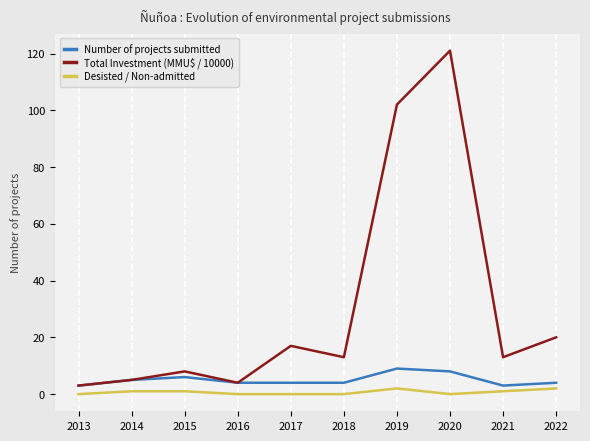

Is it true that Total Investment (MMU$ / 10000) equals 1 at 2014?

False